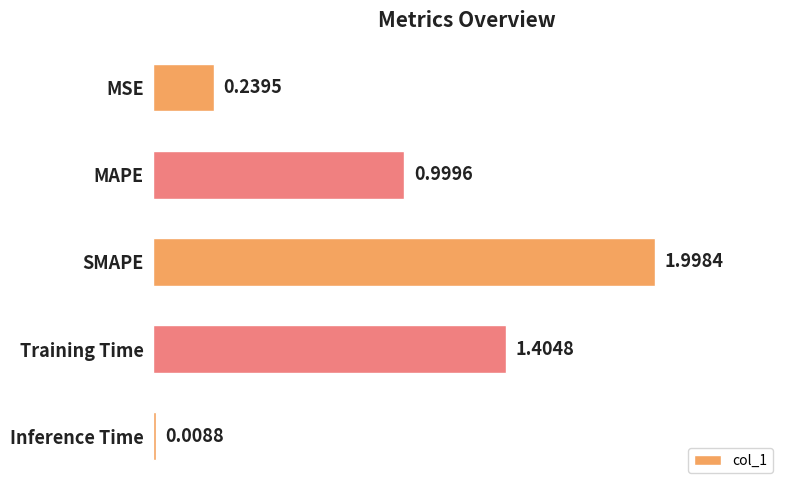

Which has a higher value, MSE or SMAPE?

SMAPE